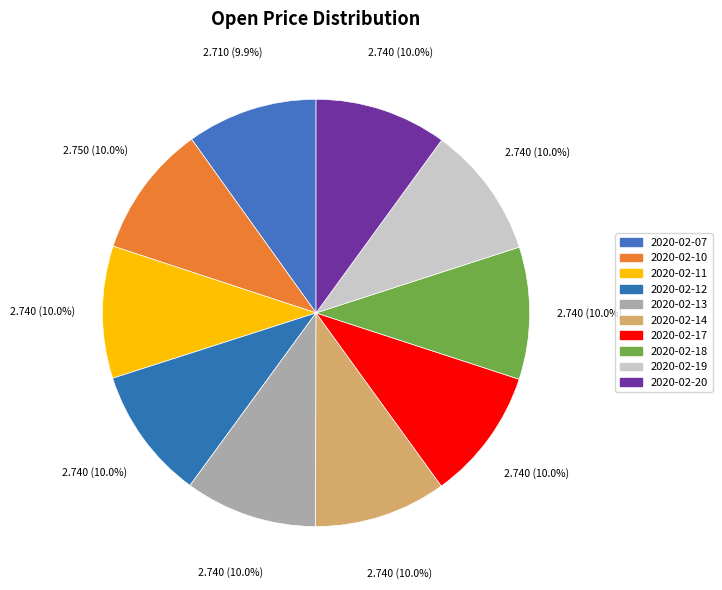

Which category has the biggest portion of the pie?

2020-02-10